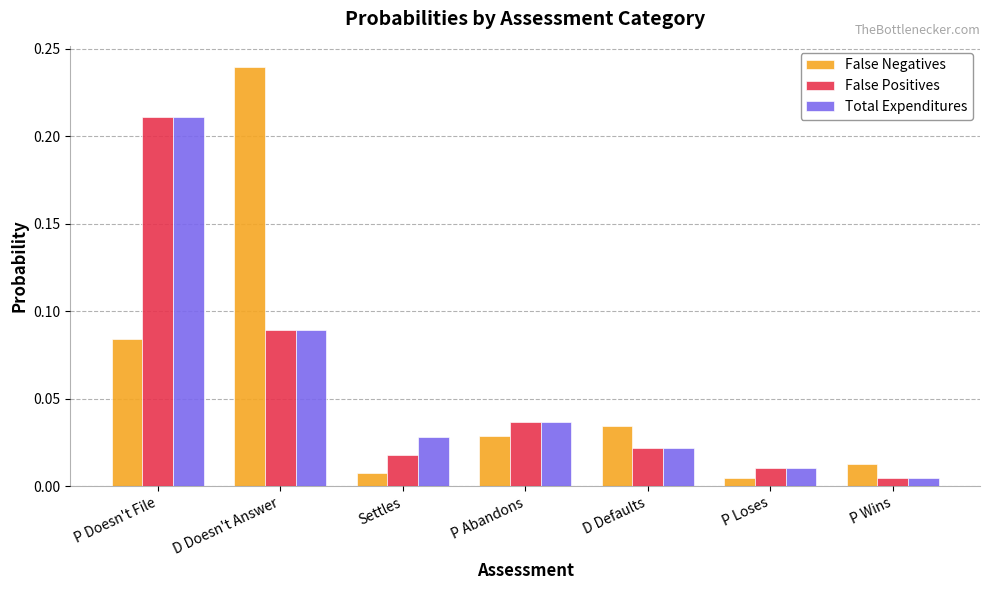

Count the number of data series in this chart.

3